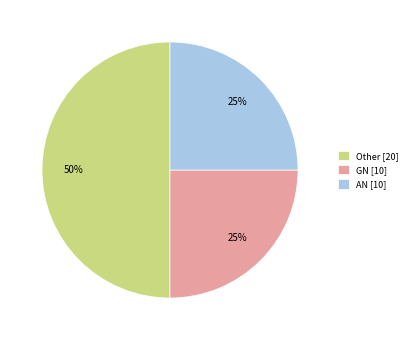

Does AN [10] account for over 50% of the chart?

No